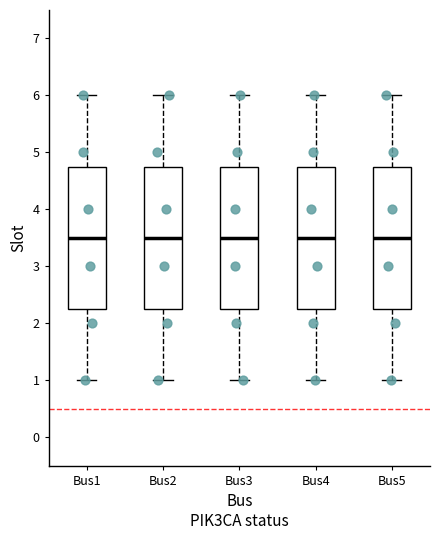

Reading left to right, transcribe this box plot: for each box, give where its median line is, the range the box spans, and where its two whiskers end, as read against the y-axis. The values are not printed on the chart, so give them approximately, as read against the axis.

Bus1: median 3.5, box 2.3 to 4.8, whiskers 1.0 to 6.0
Bus2: median 3.5, box 2.3 to 4.8, whiskers 1.0 to 6.0
Bus3: median 3.5, box 2.3 to 4.8, whiskers 1.0 to 6.0
Bus4: median 3.5, box 2.3 to 4.8, whiskers 1.0 to 6.0
Bus5: median 3.5, box 2.3 to 4.8, whiskers 1.0 to 6.0